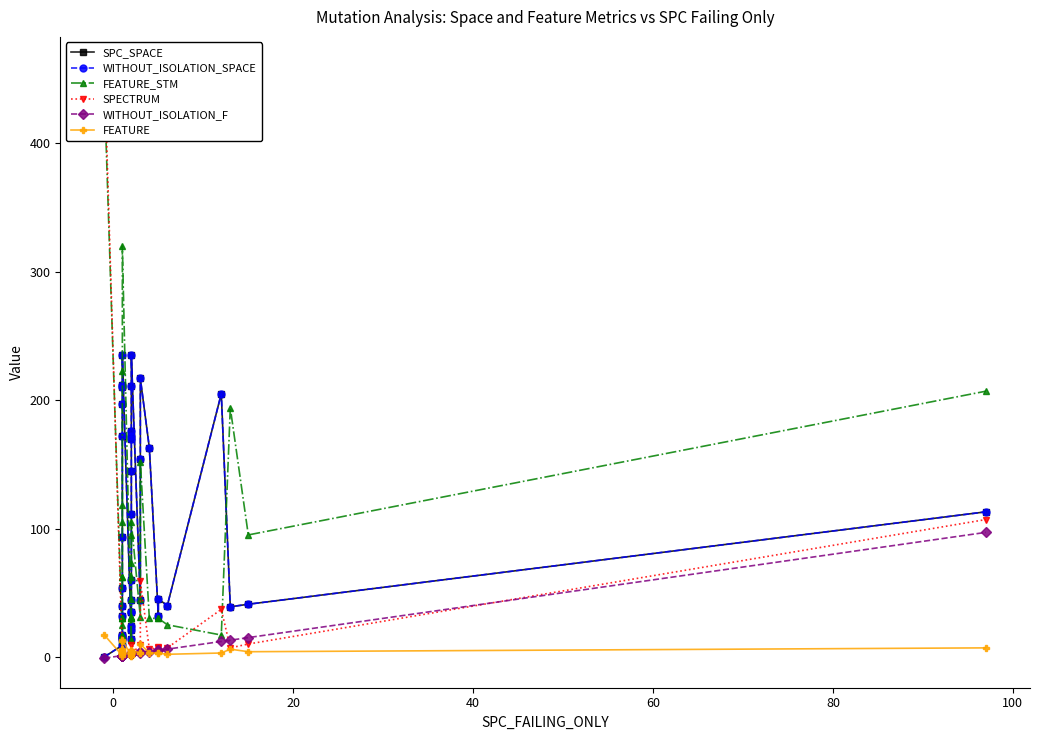

How many times do FEATURE_STM and WITHOUT_ISOLATION_SPACE cross each other?

6